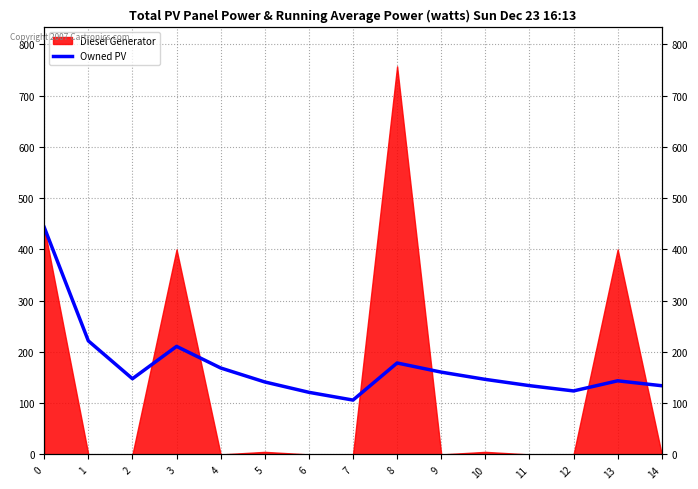

What is the sum of the values at 1 and 3?

432.2